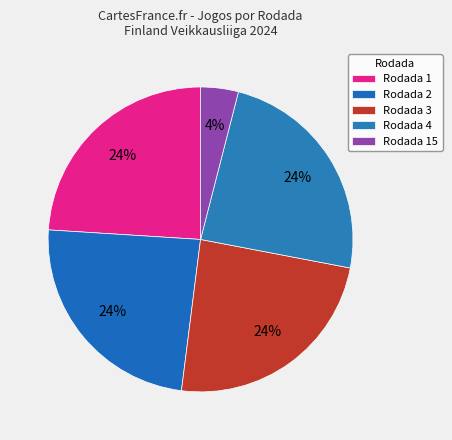

What percentage is the Rodada 1 slice, to the nearest percent?

24%